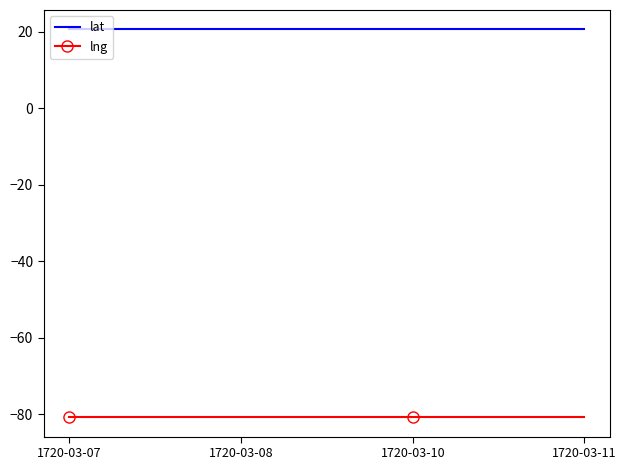

Rank the series by their maximum value, from lowest to highest.

lng, lat